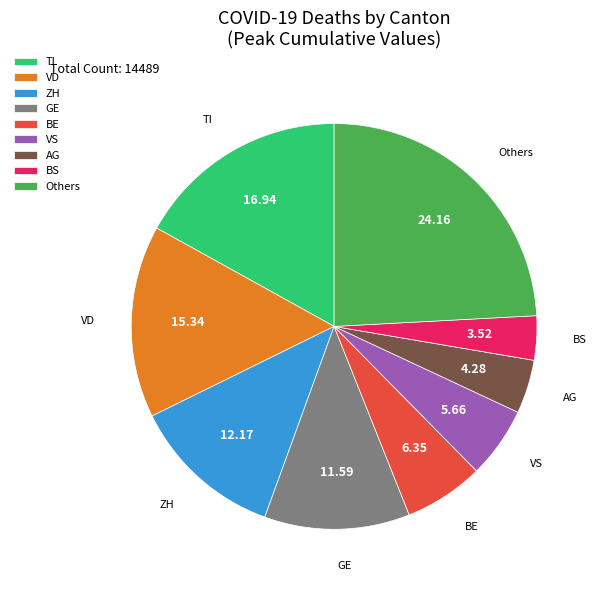

What is the largest slice in the pie chart?

Others